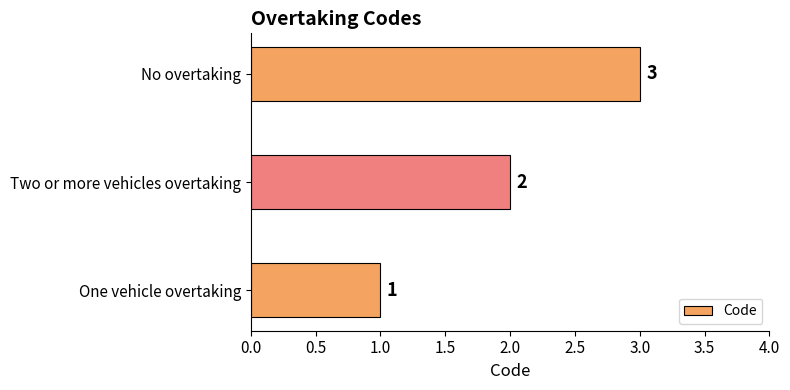

True or false: the data shows 2 at Two or more vehicles overtaking.

True